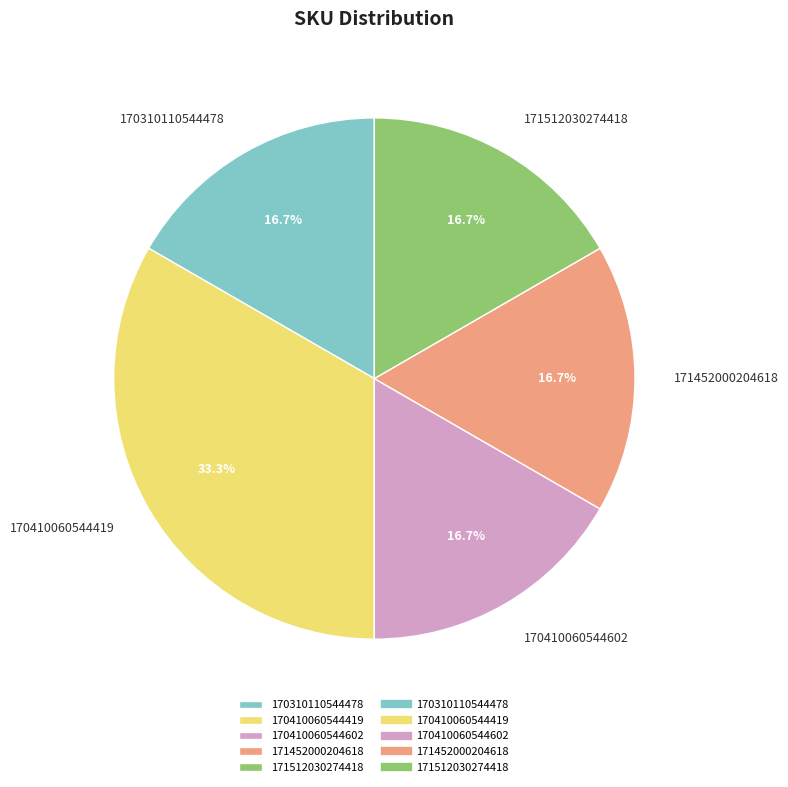

Is the sum of 170410060544602 and 170310110544478 greater than half?

No